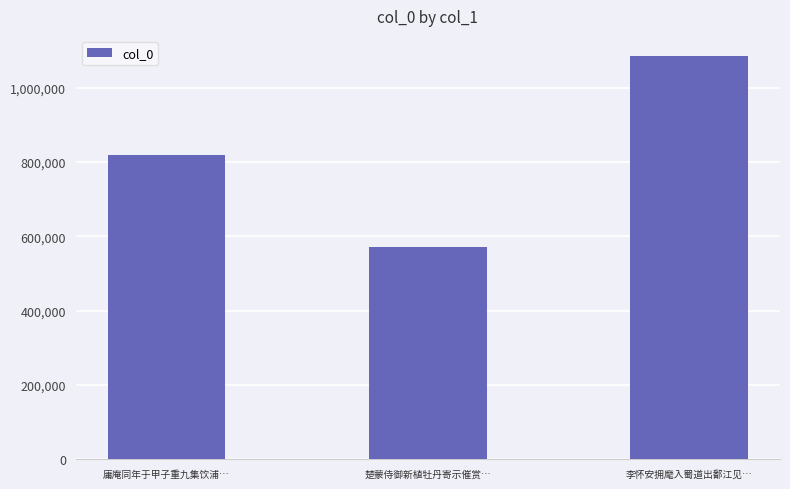

What is the change in value from 楚蒙侍御新植牡丹寄示催赏… to 李怀安拥麾入蜀道出鄱江见…?

+514282